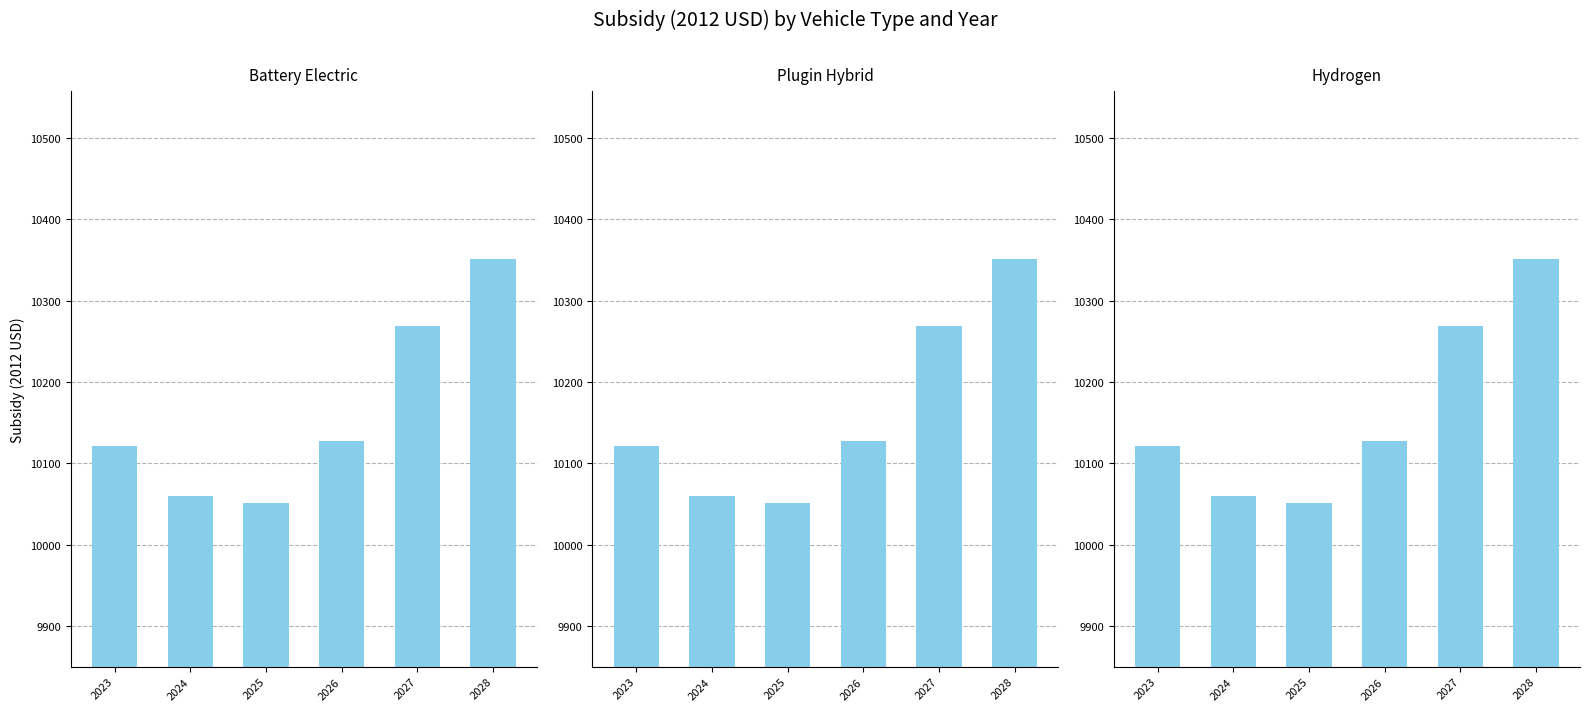

What is the approximate value of battery electric vehicle at 2028?

10350.8